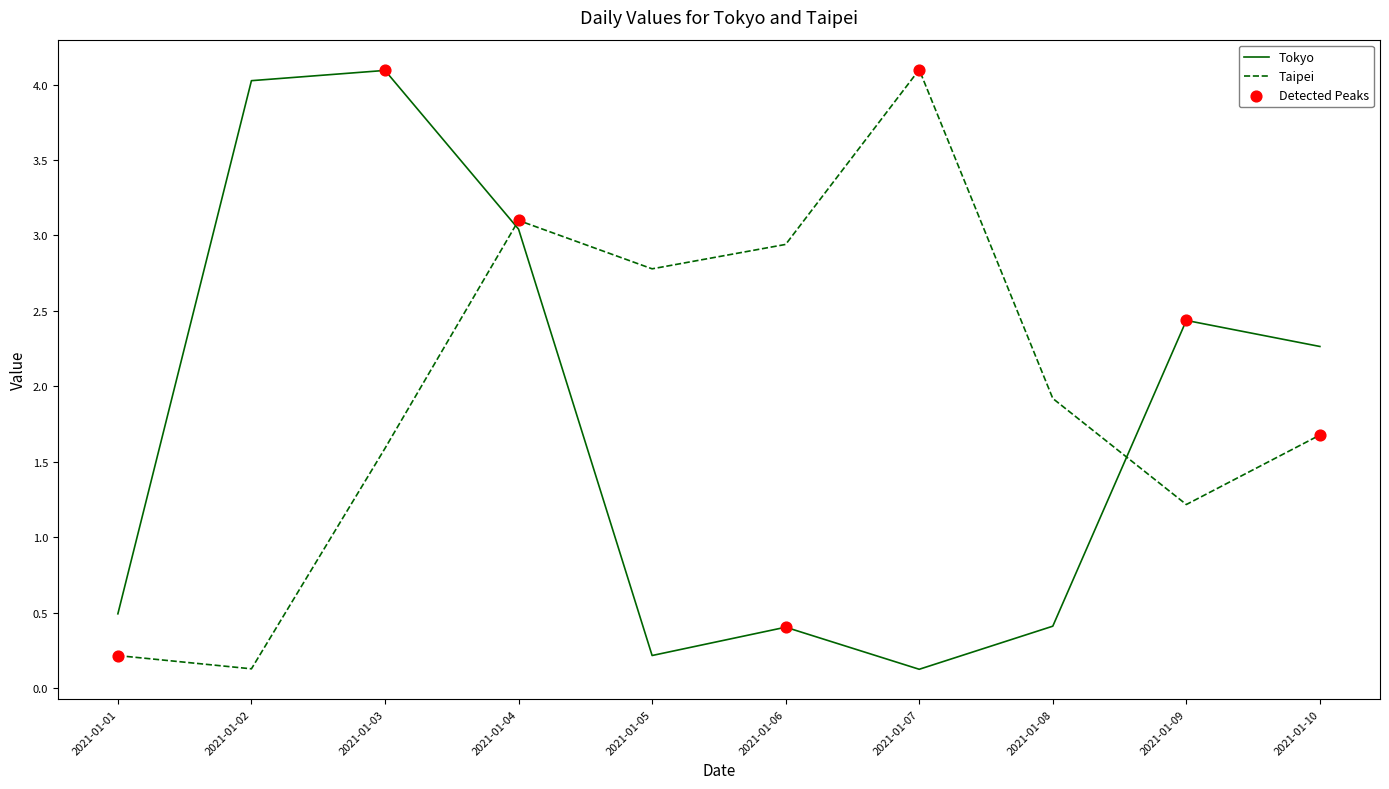

What is the total value across all series at 2021-01-04?

6.1